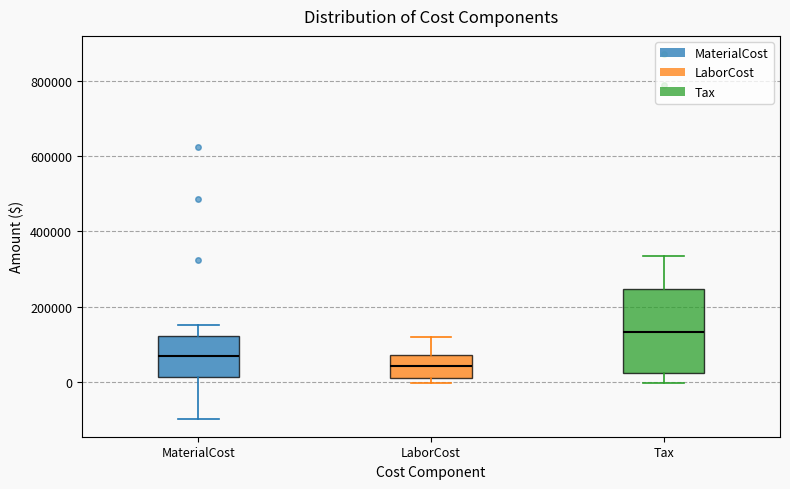

Reading left to right, read every box against the y-axis: the position of its median line, the range the box covers, and the ends of its whiskers. The values are not printed on the chart, so give them approximately, as read against the axis.

MaterialCost: median 60000, box 20000 to 120000, whiskers -100000 to 160000
LaborCost: median 40000, box 20000 to 80000, whiskers 0 to 120000
Tax: median 140000, box 20000 to 240000, whiskers 0 to 340000